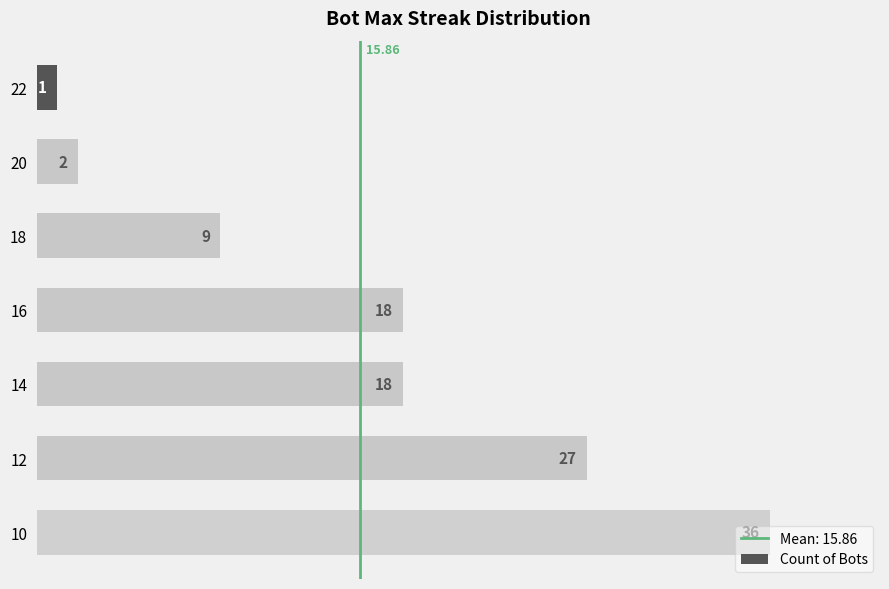

What is the difference between the values at 10 and 22?

35